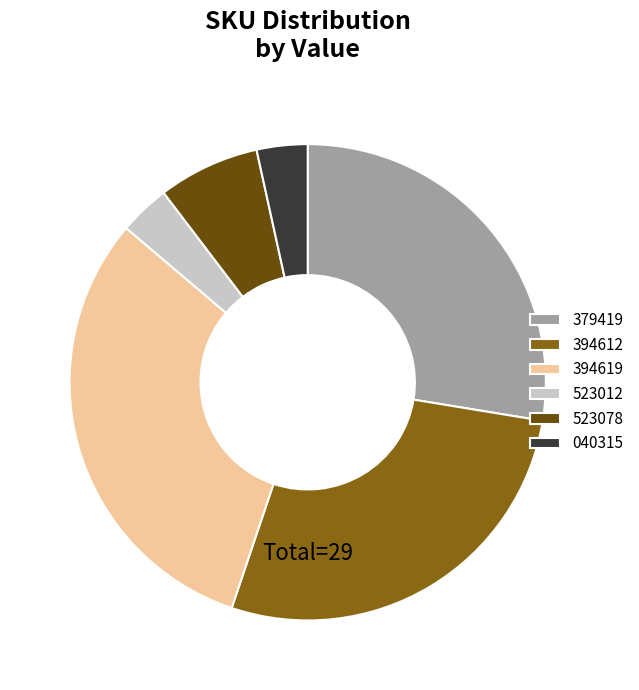

Do 040315 and 394619 together represent more than half of the pie?

No